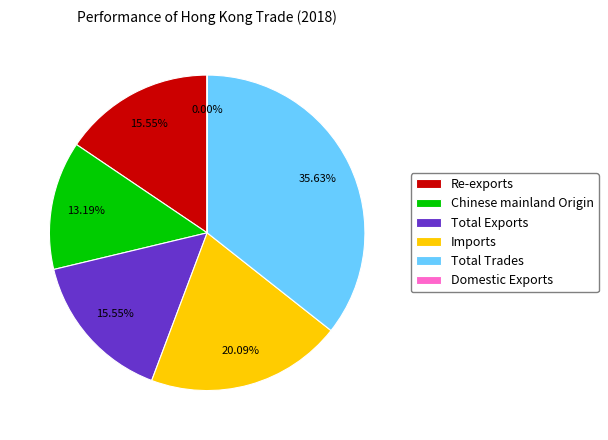

To the nearest percent, what percentage of the pie is Imports?

20%